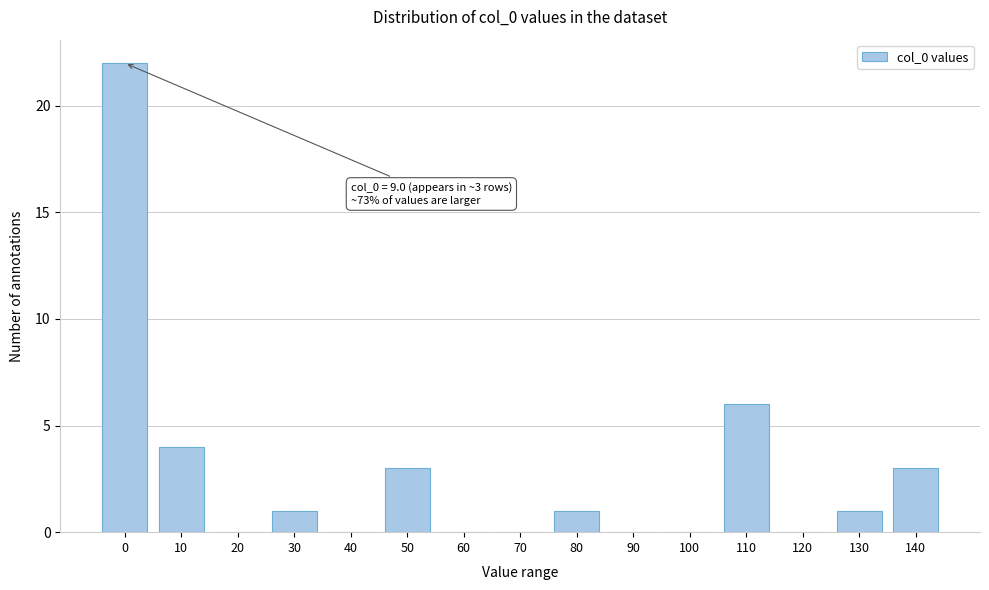

Reading right to left, list all the values displayed in this chart.

140=3	130=1	120=0	110=6	100=0	90=0	80=1	70=0	60=0	50=3	40=0	30=1	20=0	10=4	0=22